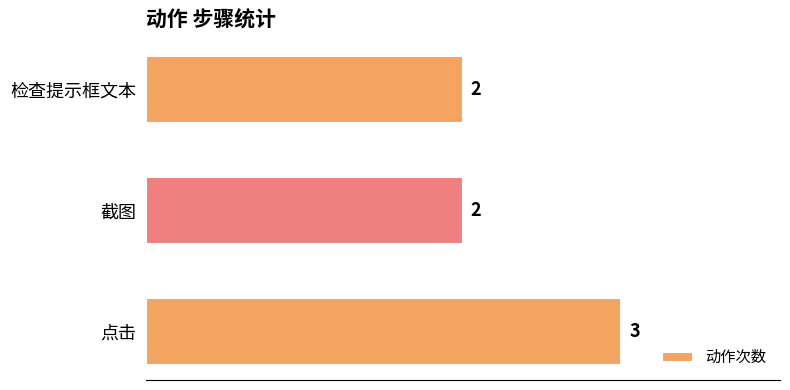

What is the sum of all values?

7